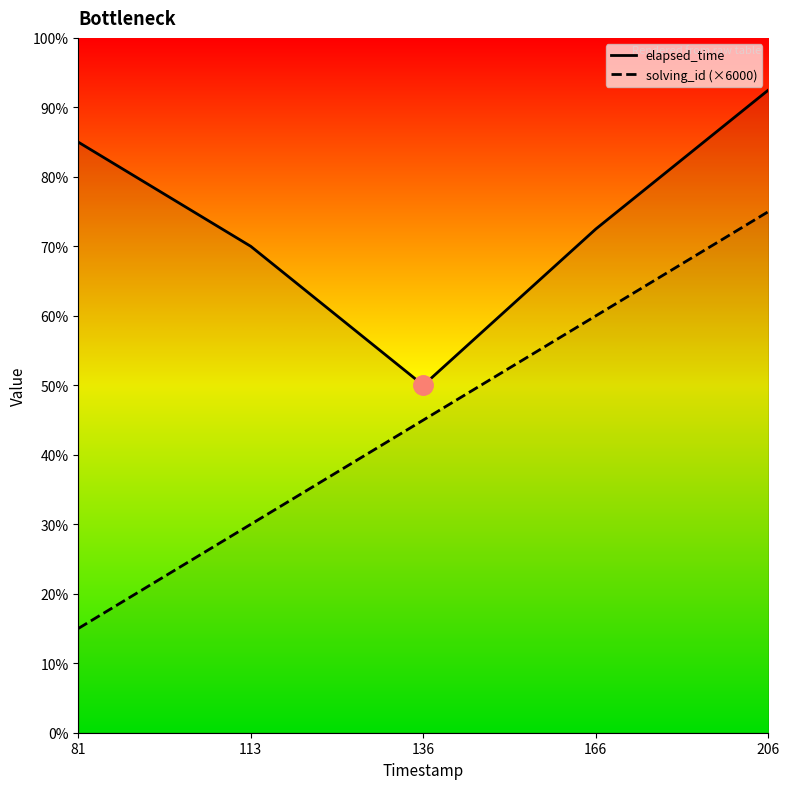

True or false: elapsed_time has a value of 46490 at 113.

False